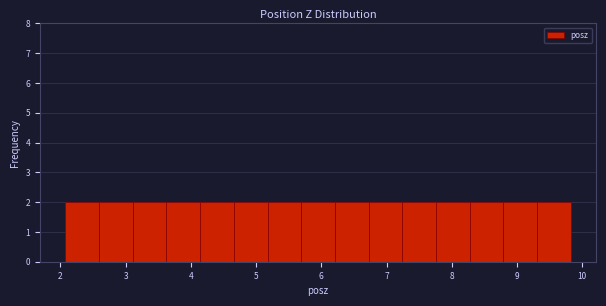

Reading left to right, list every bar in this chart as the range it spans on the x-axis followed by its height. Neither the bar edges nor the heights are printed on the chart, so give them approximately, as read against the axes.

2.1 to 2.6: 2
2.6 to 3.1: 2
3.1 to 3.6: 2
3.6 to 4.1: 2
4.1 to 4.7: 2
4.7 to 5.2: 2
5.2 to 5.7: 2
5.7 to 6.2: 2
6.2 to 6.7: 2
6.7 to 7.2: 2
7.2 to 7.8: 2
7.8 to 8.3: 2
8.3 to 8.8: 2
8.8 to 9.3: 2
9.3 to 9.8: 2